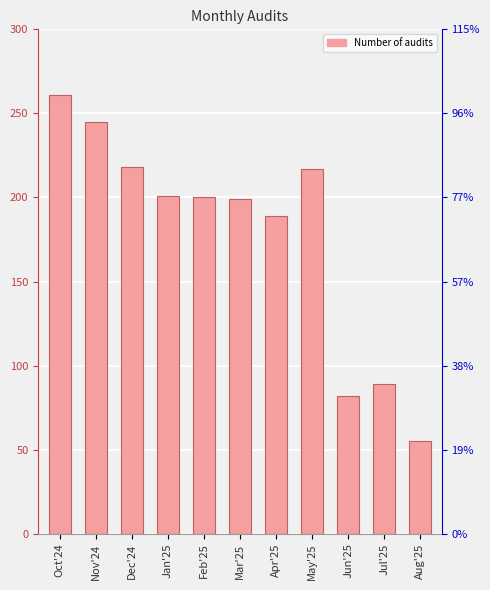

Reading left to right, extract all data points from this chart.

Oct'24=261	Nov'24=245	Dec'24=218	Jan'25=201	Feb'25=200	Mar'25=199	Apr'25=189	May'25=217	Jun'25=82	Jul'25=89	Aug'25=55